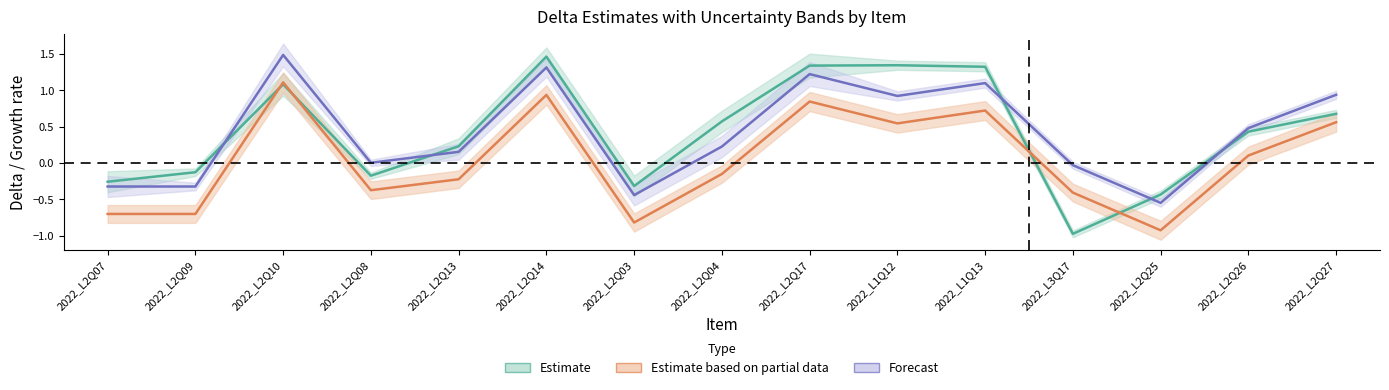

Which series has the largest total across all categories?

Estimate